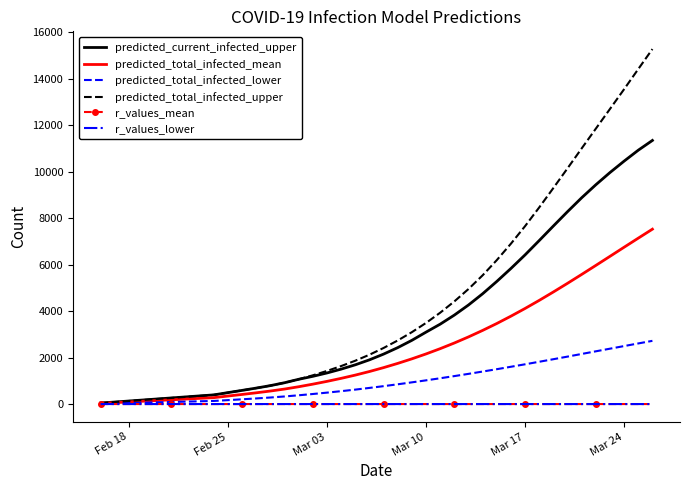

Which series has the largest total across all categories?

predicted_total_infected_upper